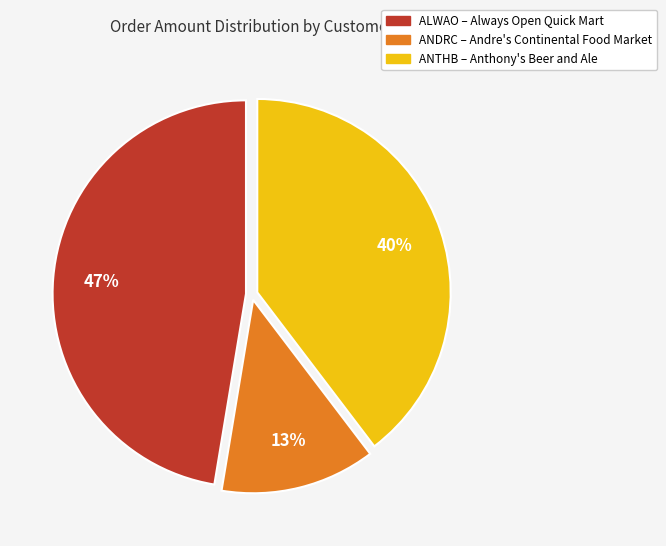

To the nearest percent, what is the average slice percentage?

33%